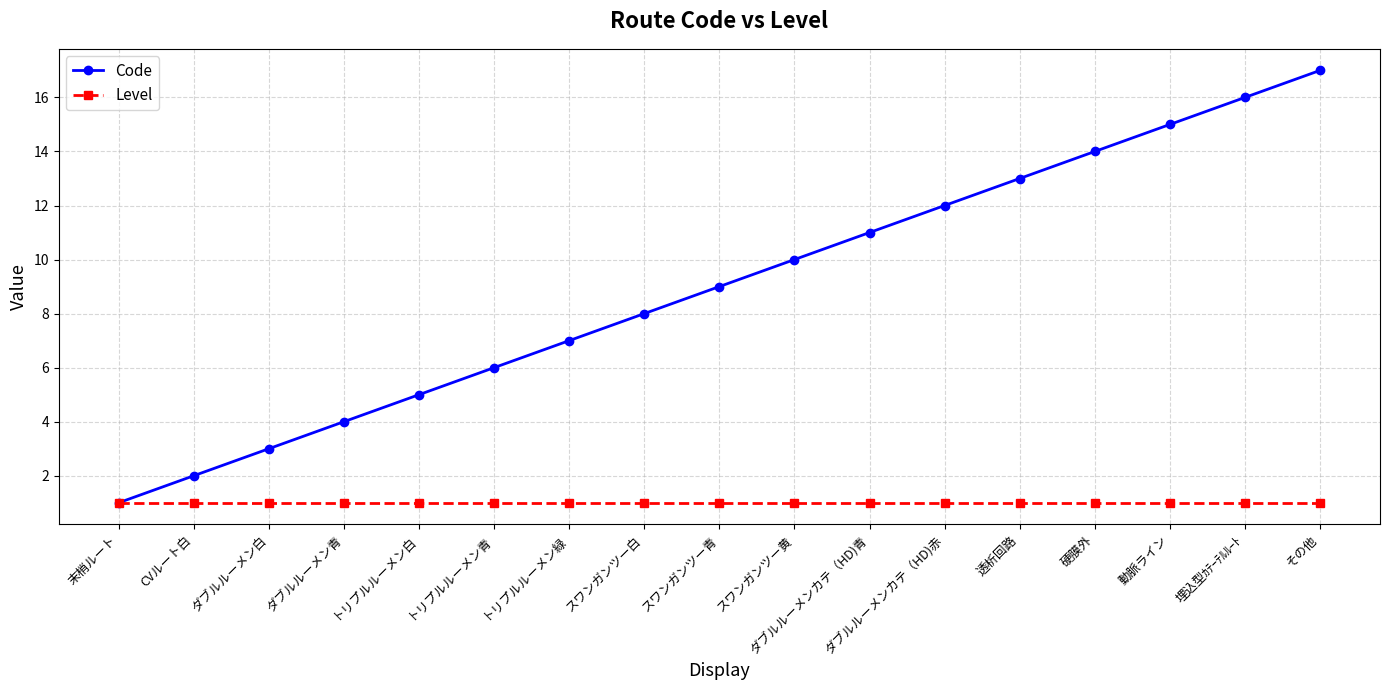

True or false: Code has a value of 6 at トリプルルーメン青.

True